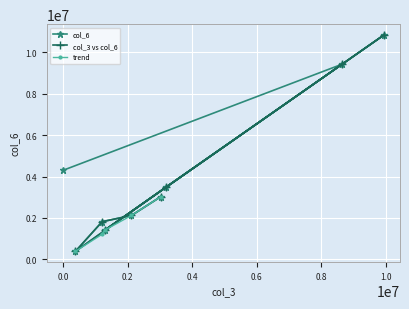

What position from the left is 0?

9